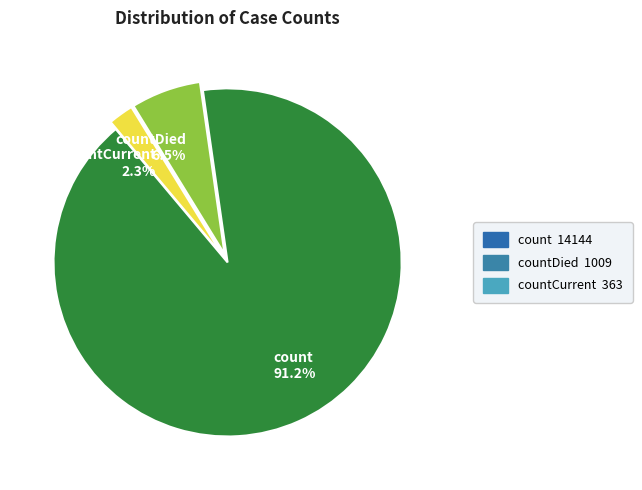

What is the ratio of the value at countCurrent to the value at countDied?

0.4